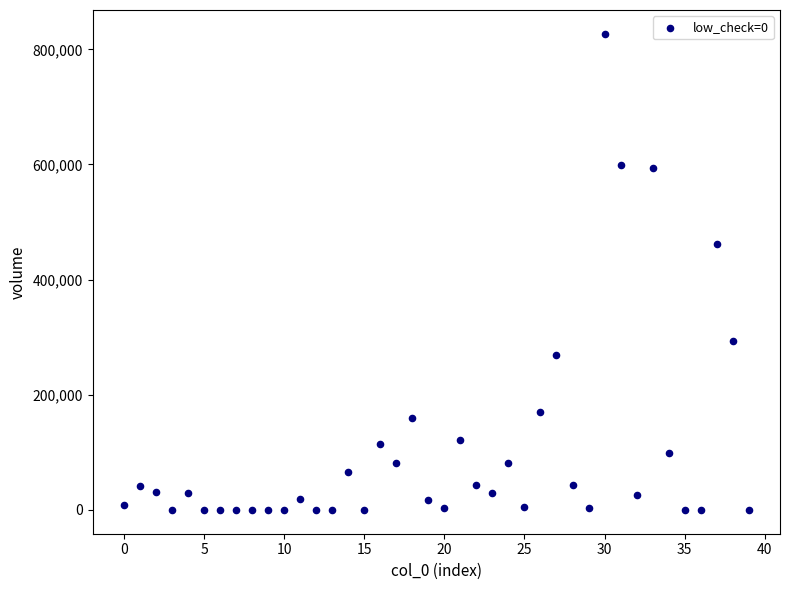

What is the range of Y values (max minus min)?

826938.4